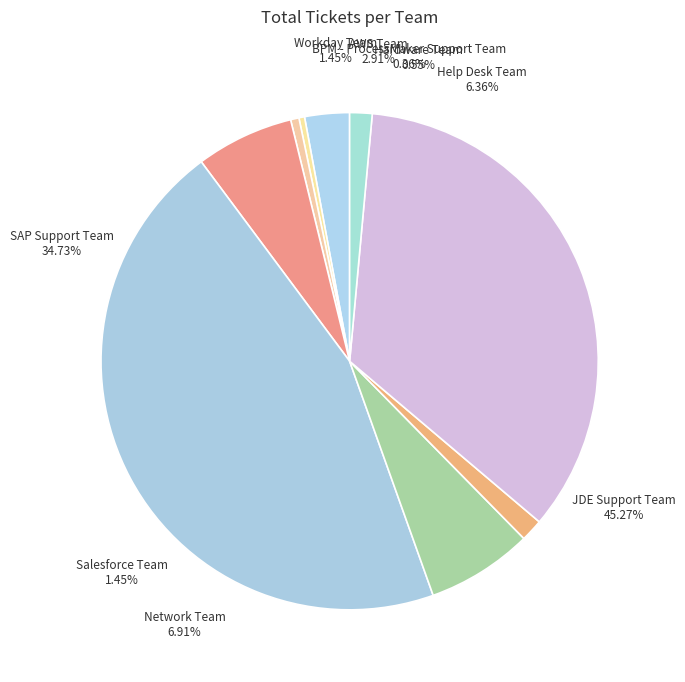

Does Network Team represent more than half of the total?

No